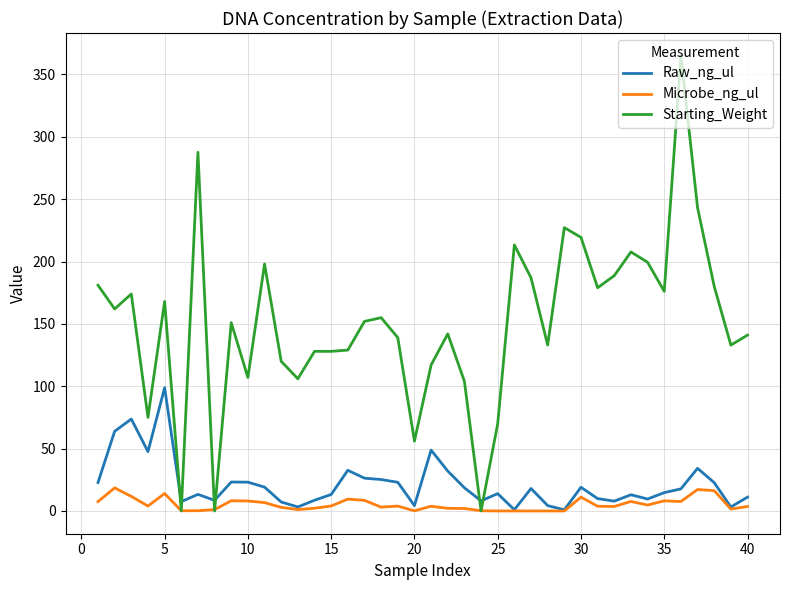

List the series in order of their peak value, highest first.

Starting_Weight, Raw_ng_ul, Microbe_ng_ul